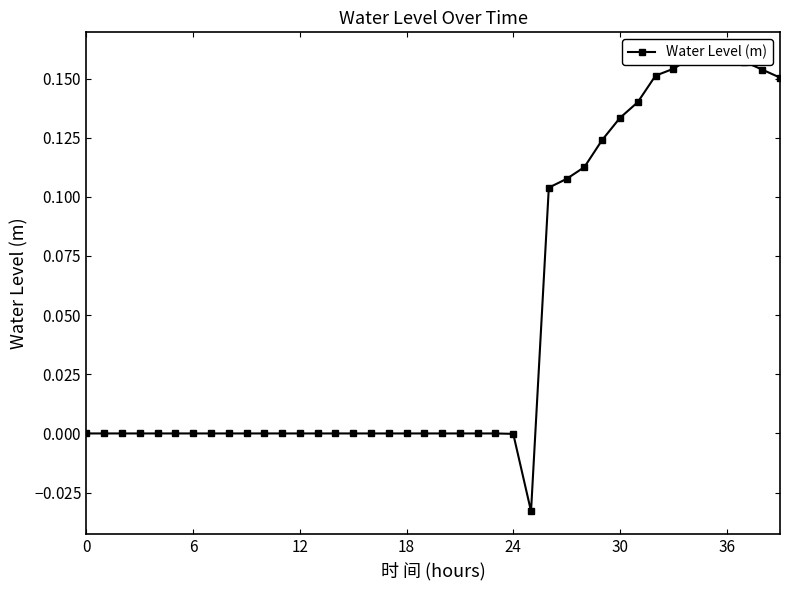

At which label does the data first exceed 0?

26